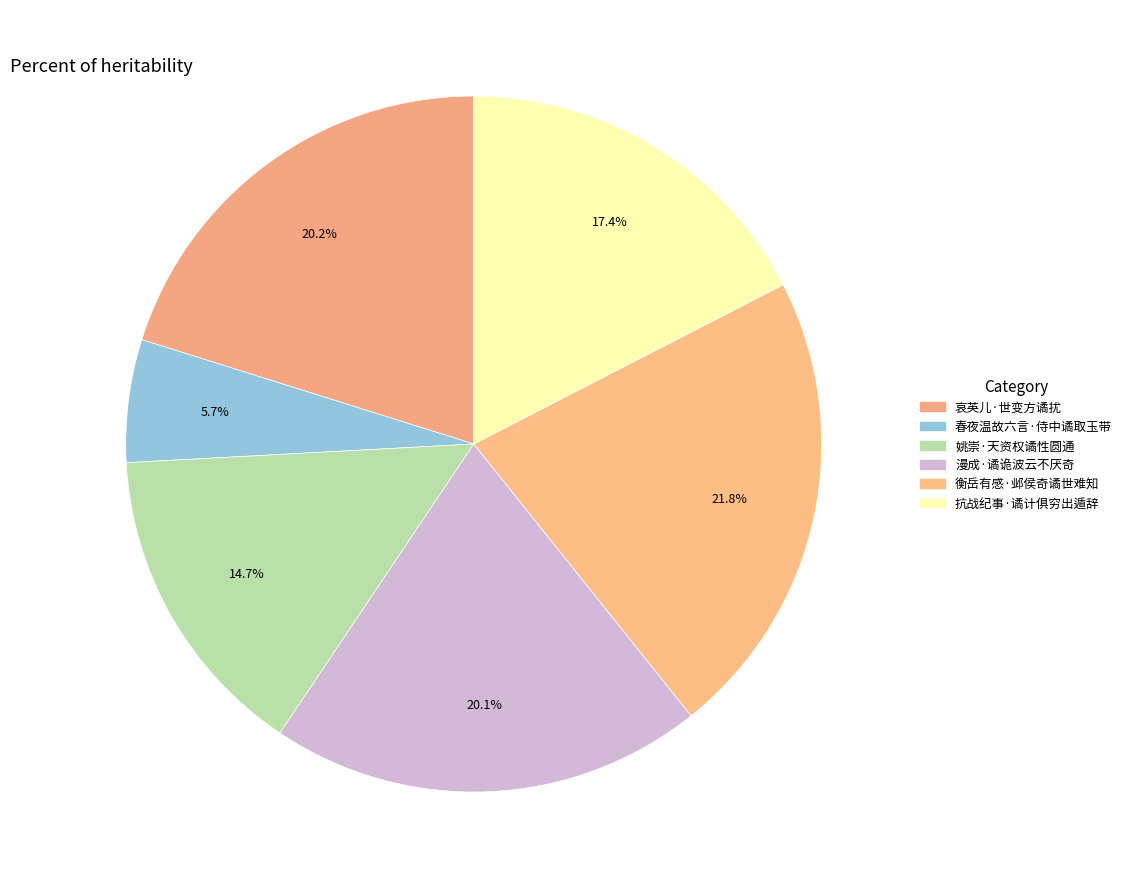

How many segments does this pie chart have?

6